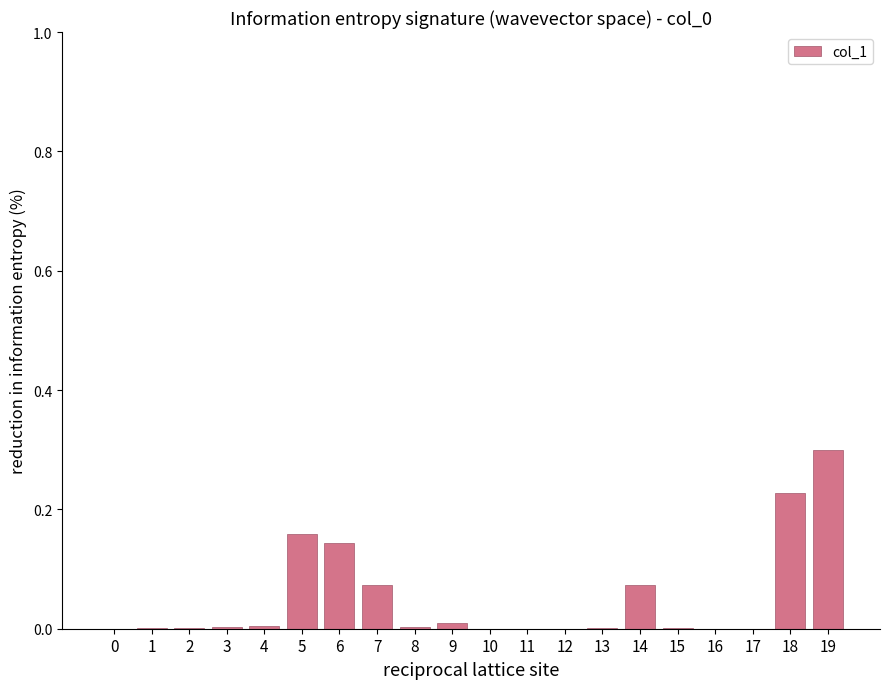

The value at 12 is 0.0. True or false?

True